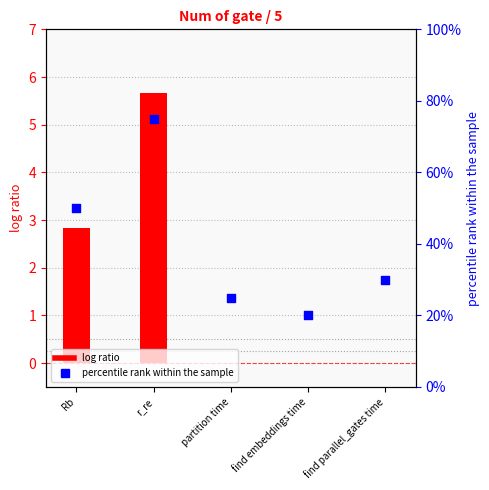

At how many categories does at least one series exceed 54?

1